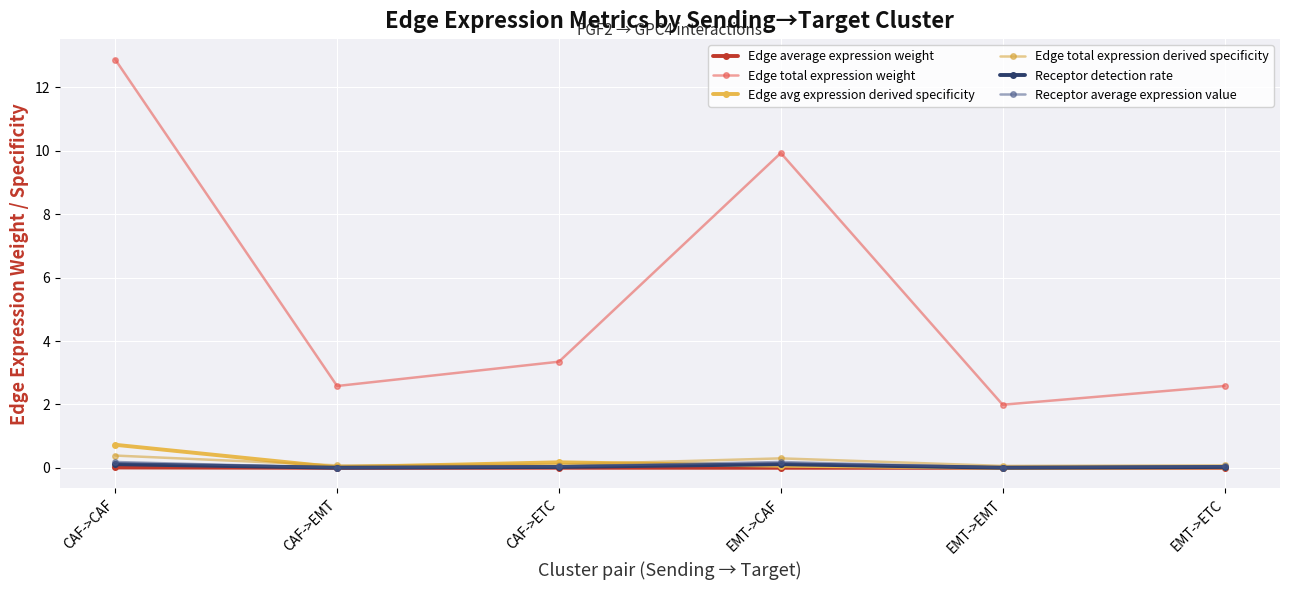

Does the chart have visible grid lines?

Yes